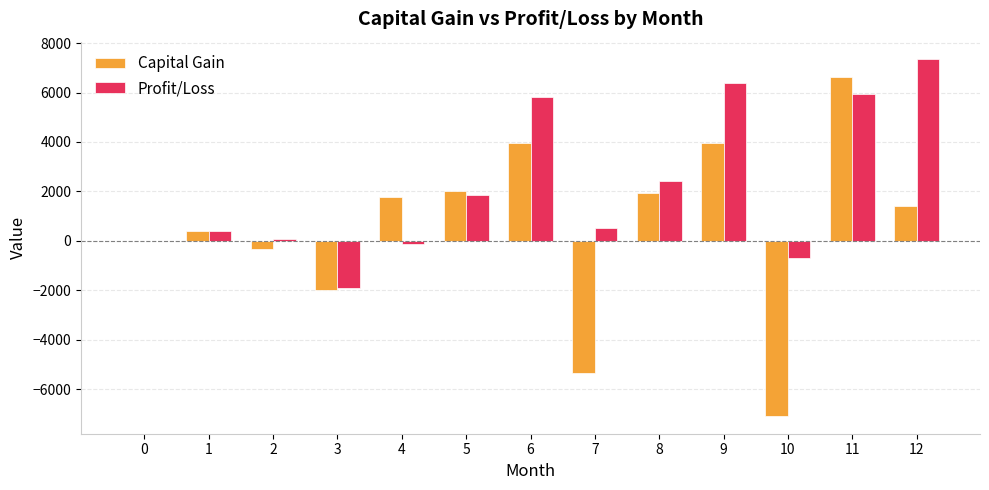

Which series changed the most between 1 and 9?

Profit/Loss